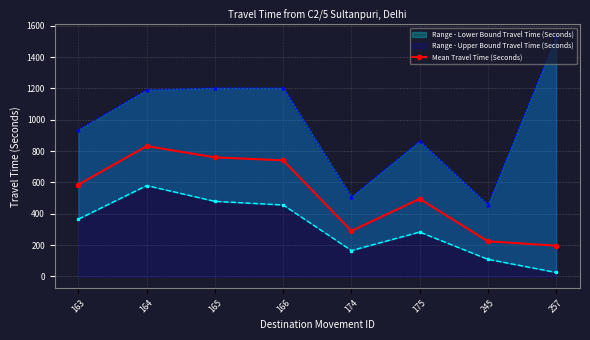

Which category has the highest value in the Mean Travel Time (Seconds) series?

164